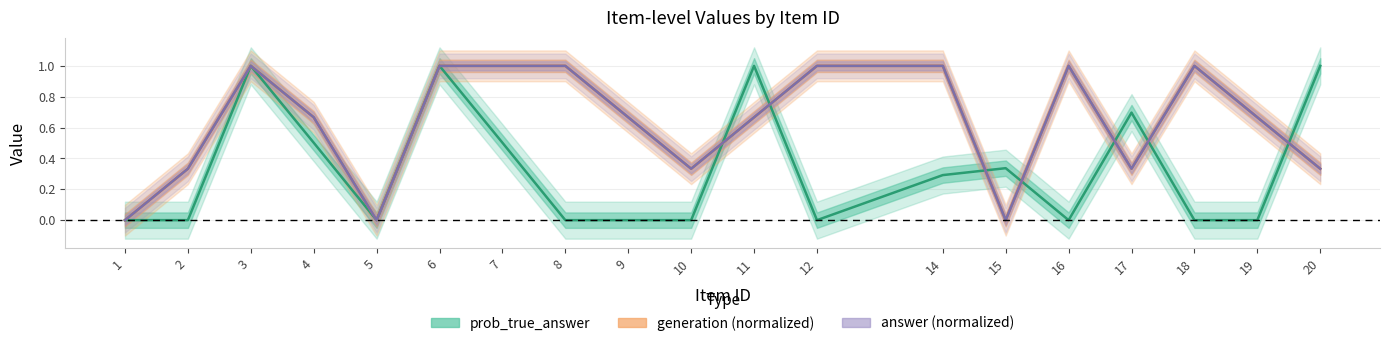

True or false: prob_true_answer and generation intersect in this chart.

True